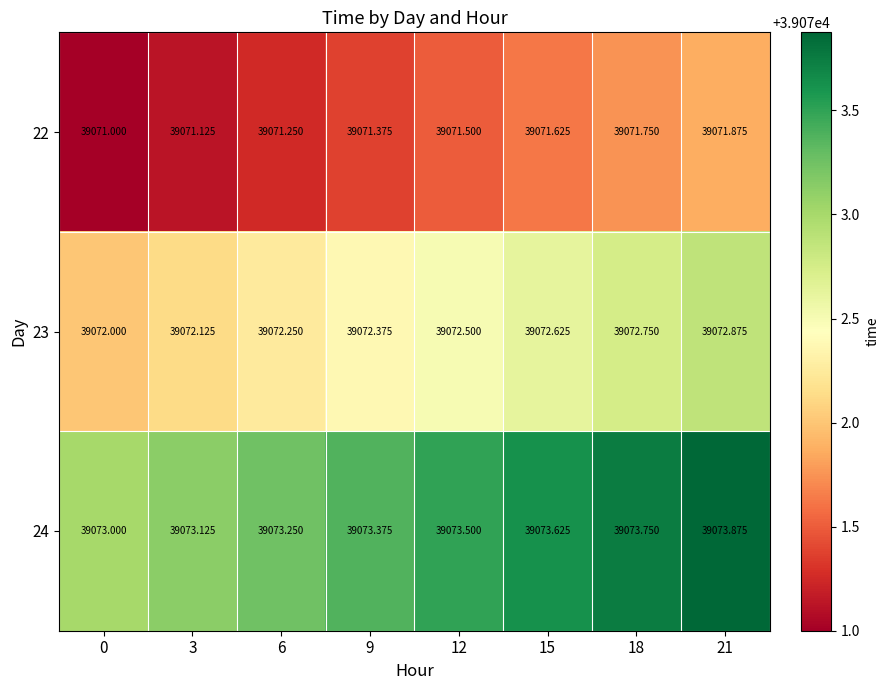

At which category is the sum across all series the highest?

21